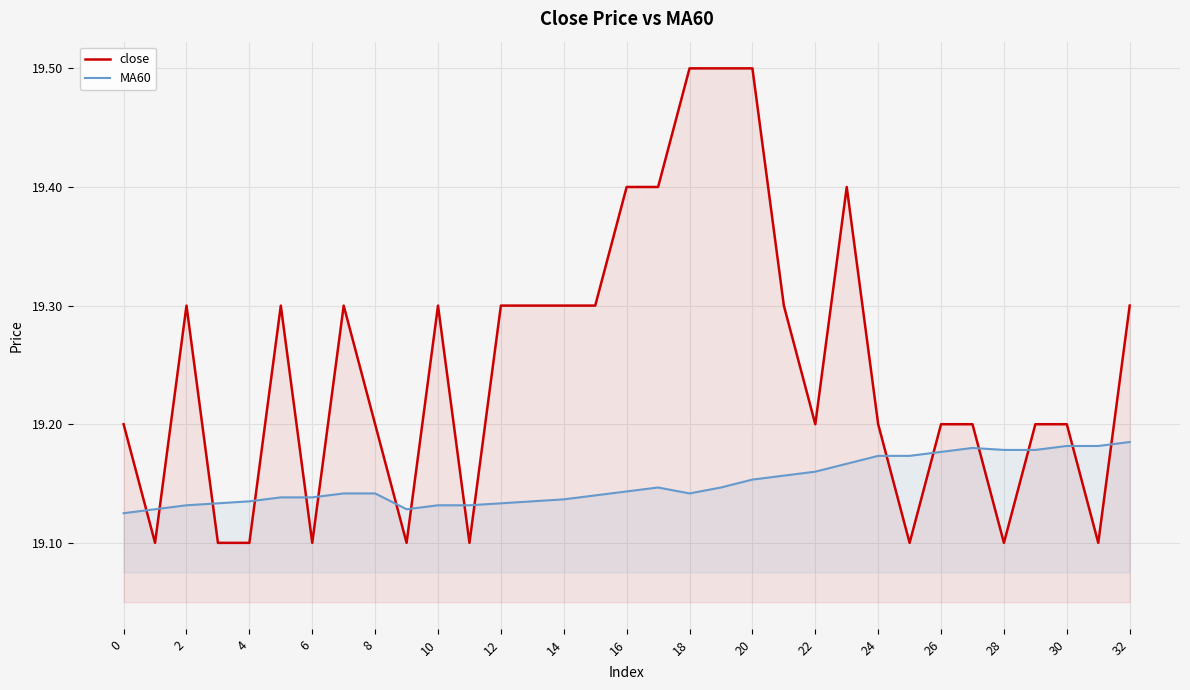

What is the average value of the MA60 series?

19.2